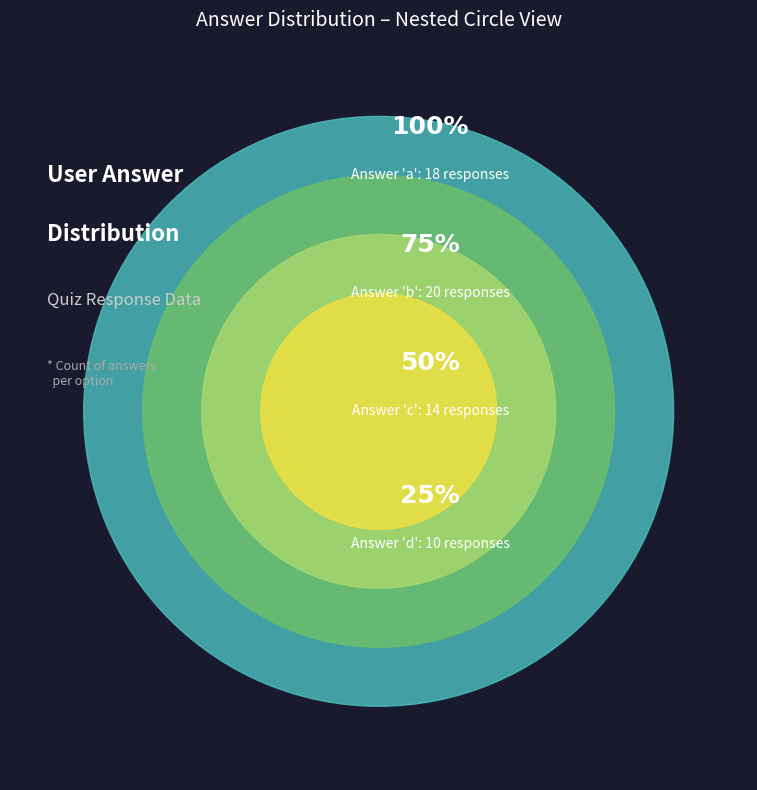

True or false: a accounts for 42% of the total.

False